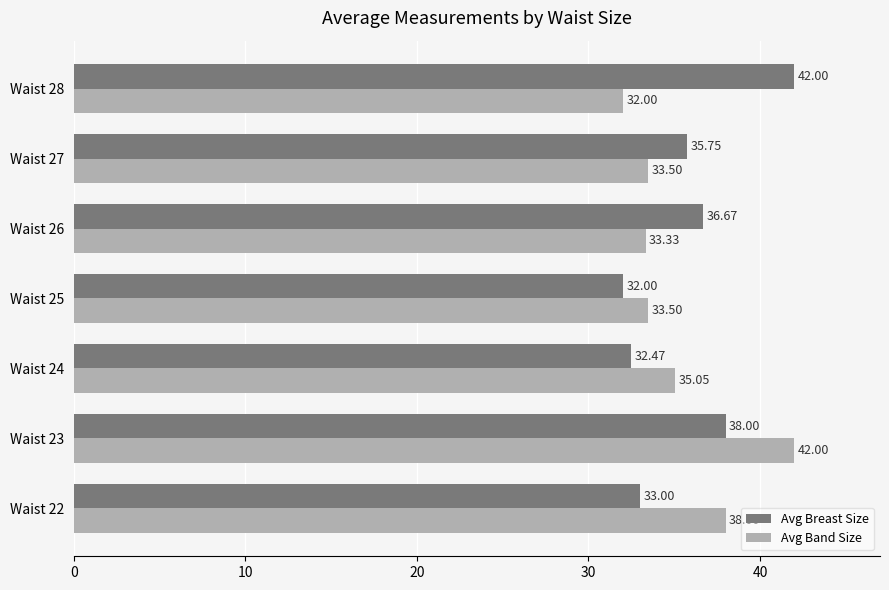

Which series changed the most between Waist 25 and Waist 28?

Avg Breast Size